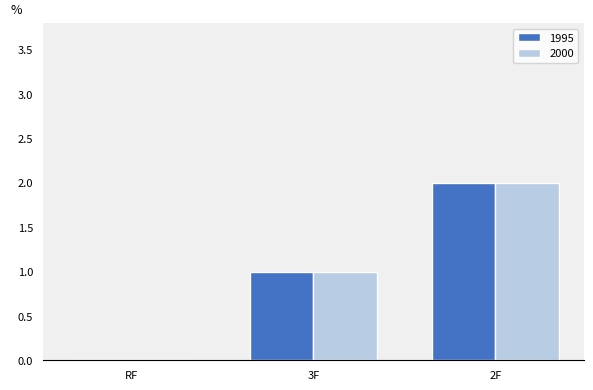

What is the sum of all 1995 values?

3